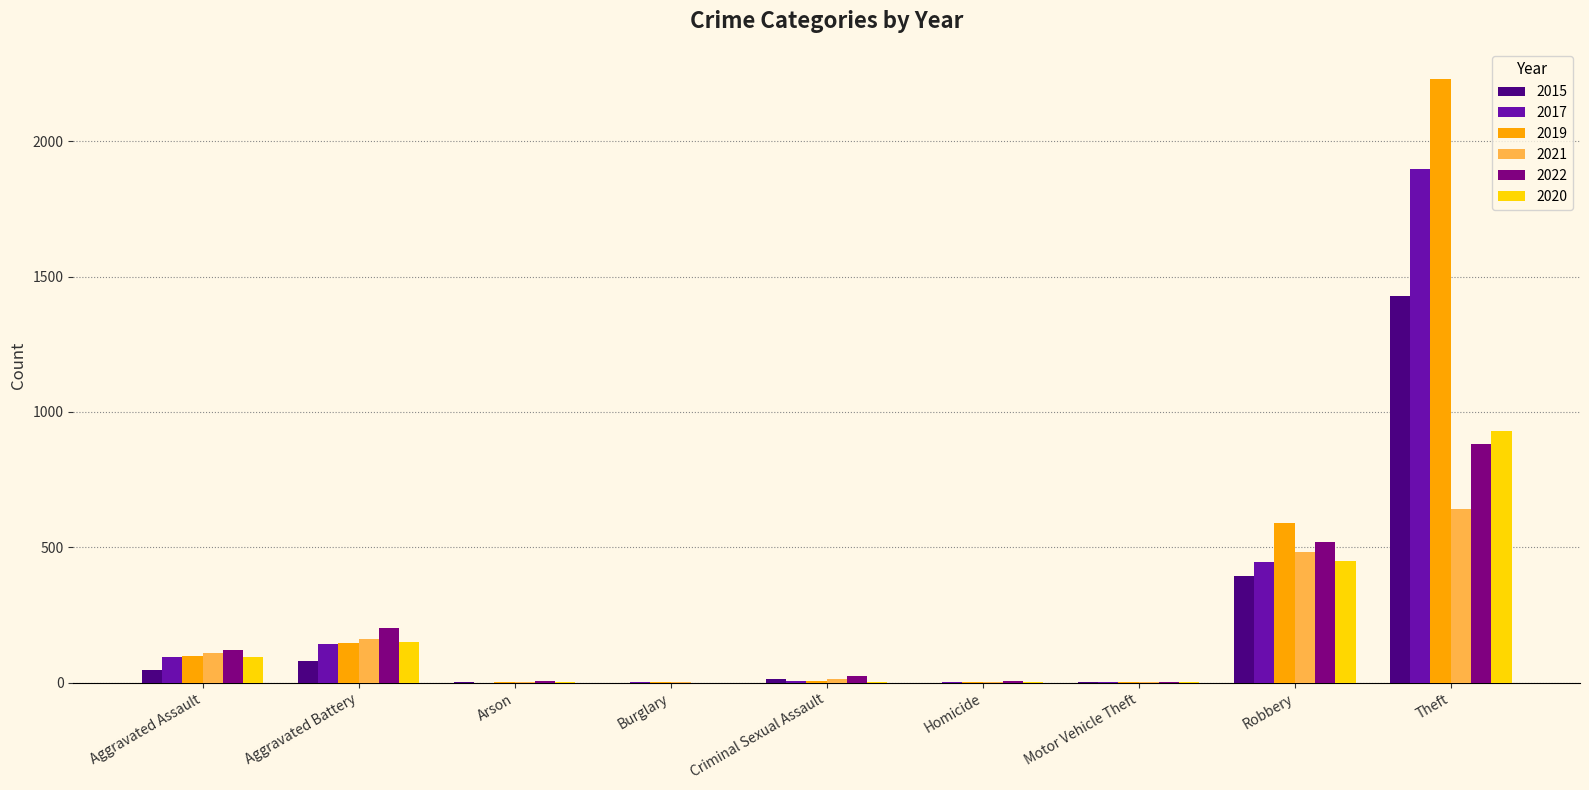

What is the maximum value shown in the chart?

2230